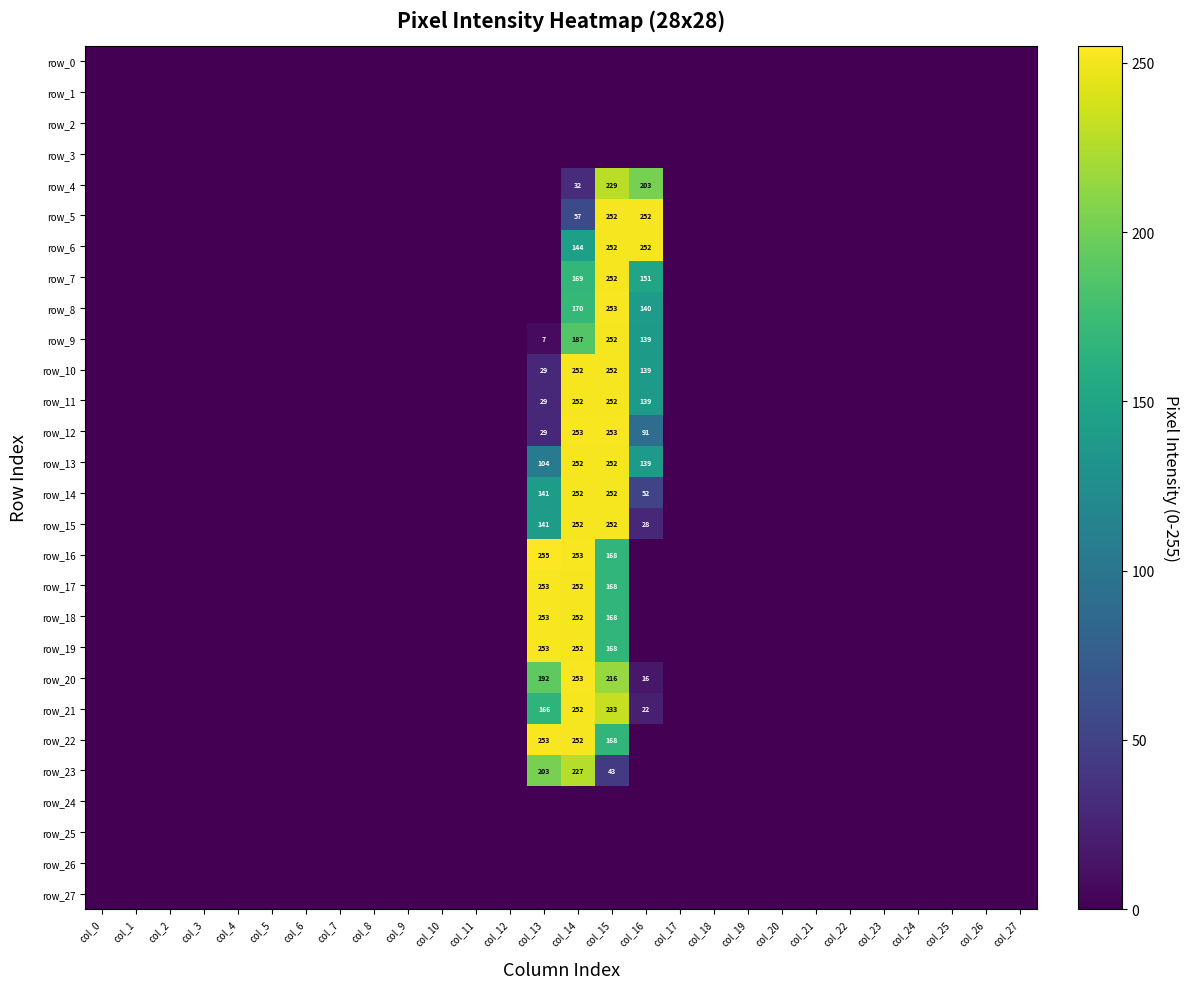

The row_11 series shows -85 at col_17. True or false?

False